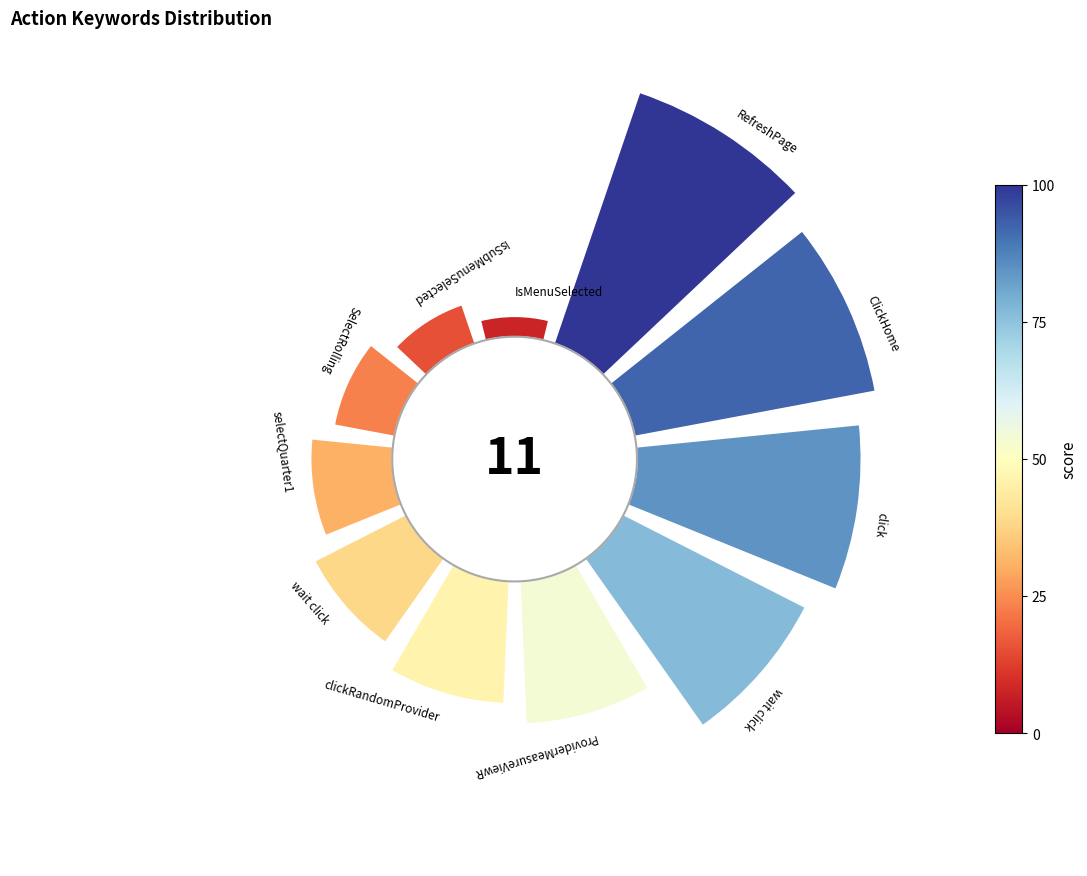

How many segments does this pie chart have?

11